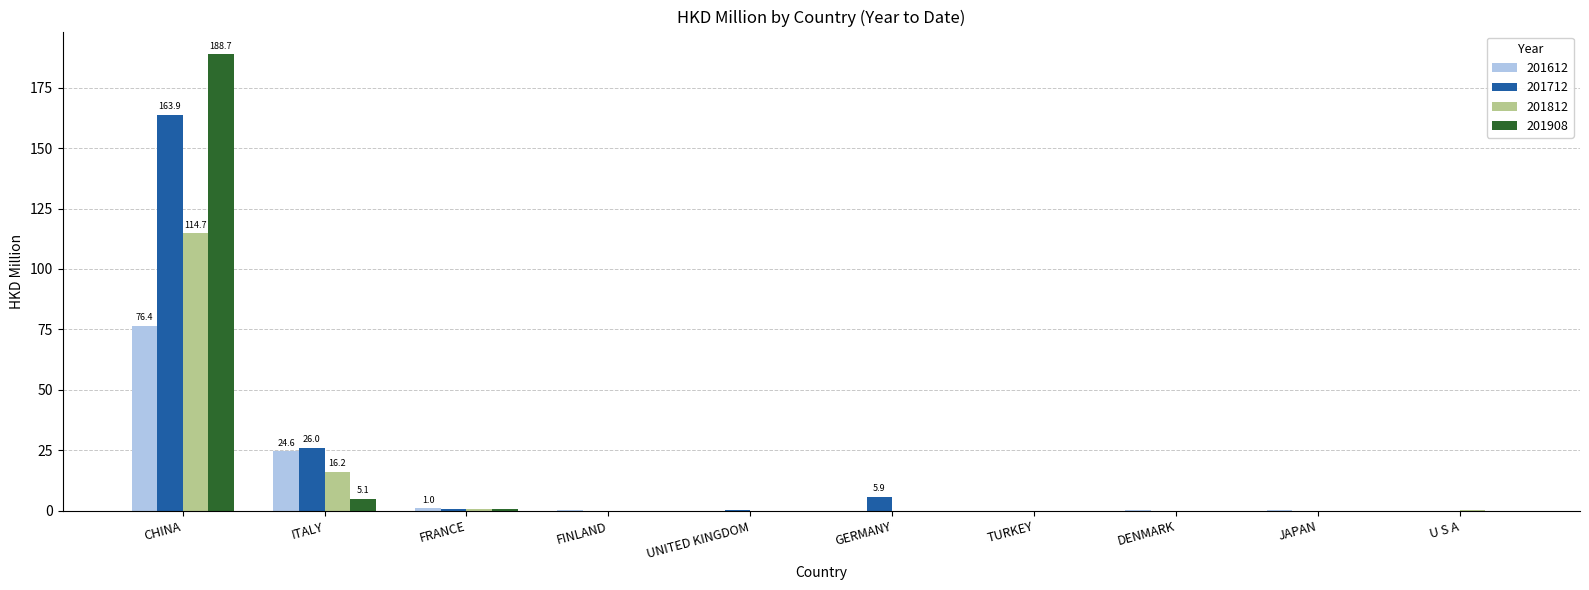

Are the bars horizontal?

No